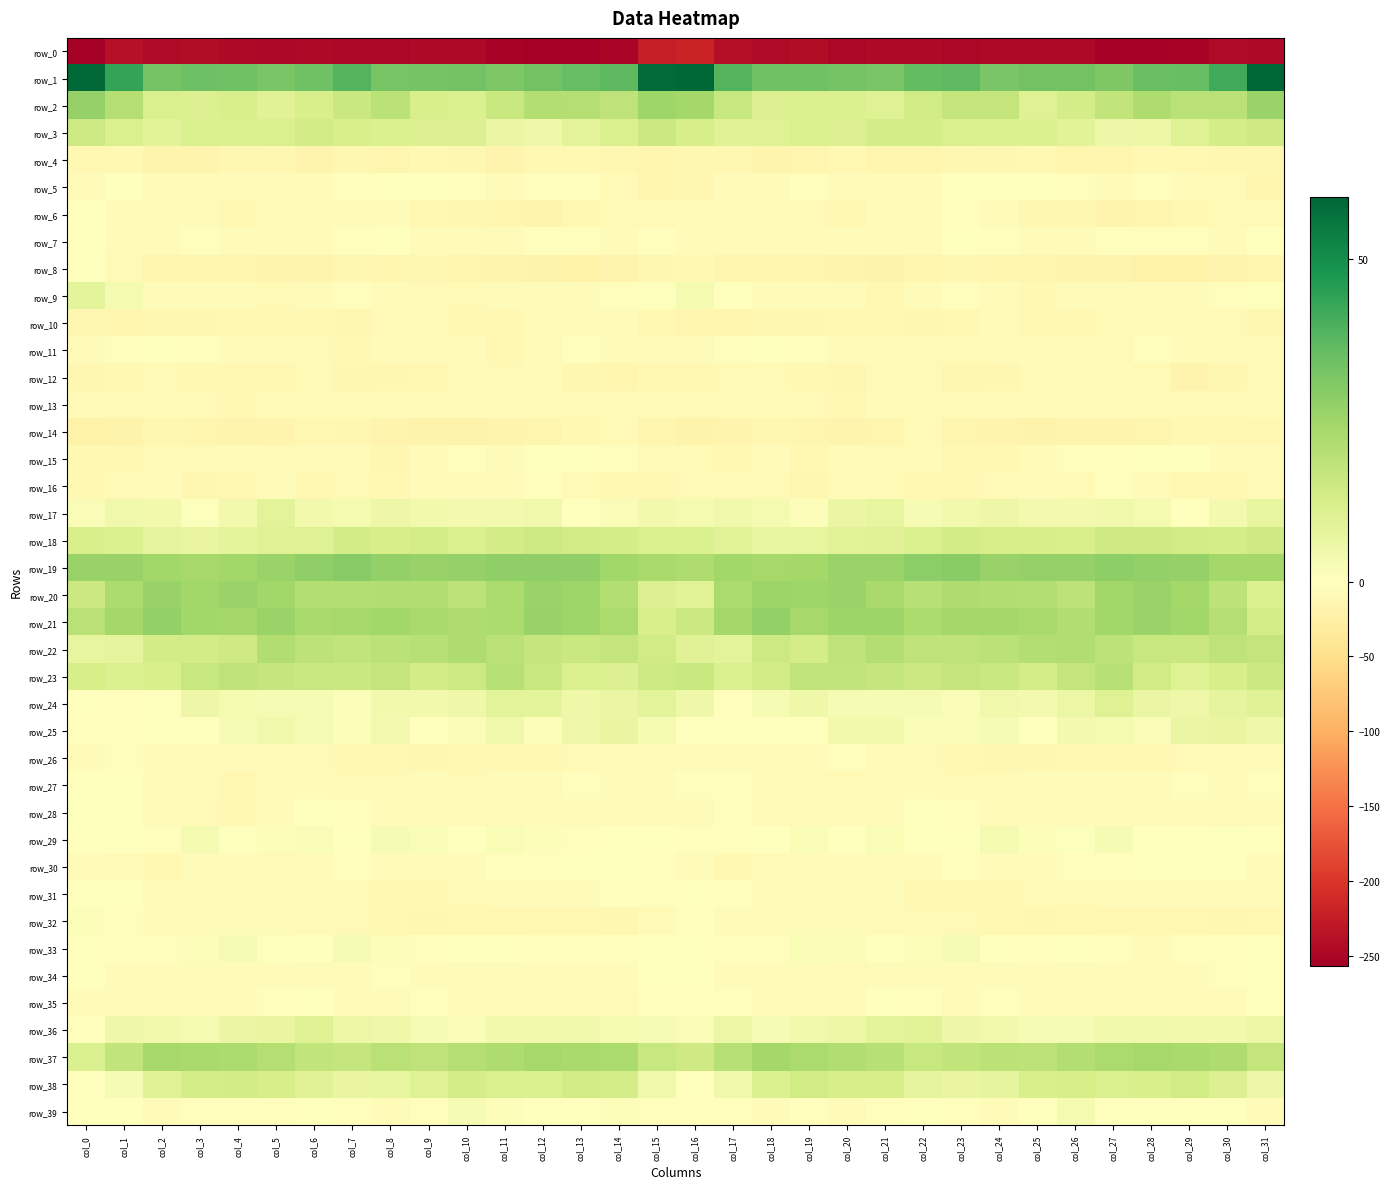

True or false: row_36 has a value of 14.0 at col_22.

False